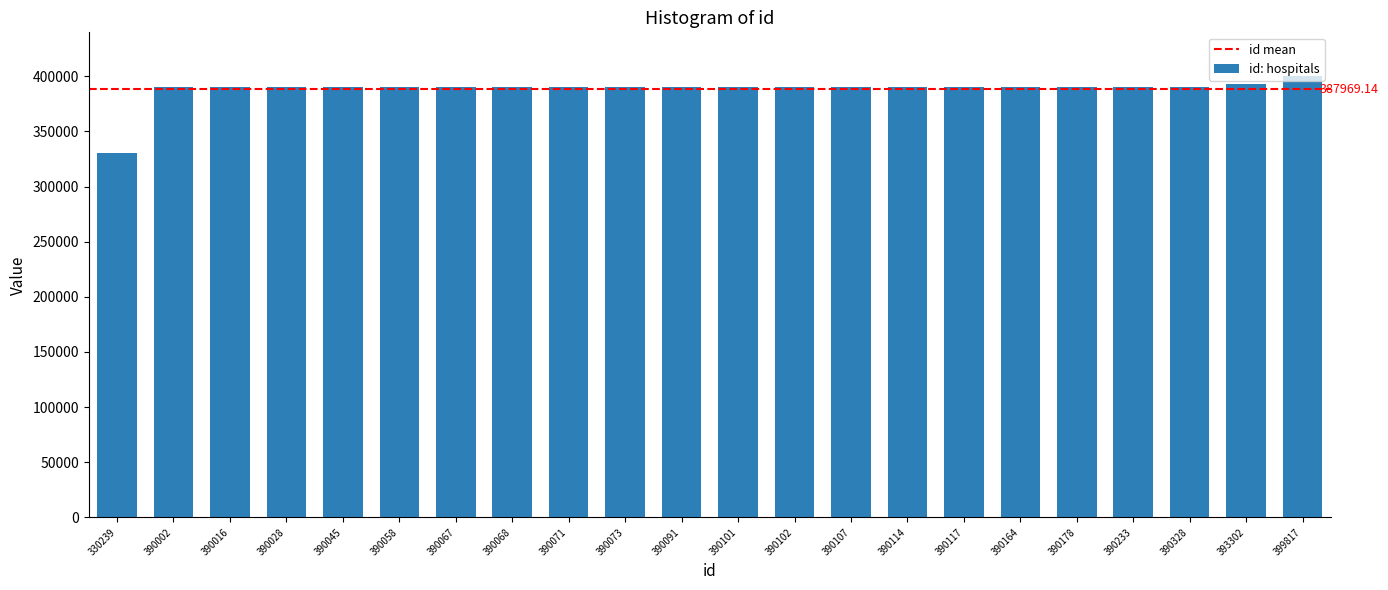

What is the average value?

387969